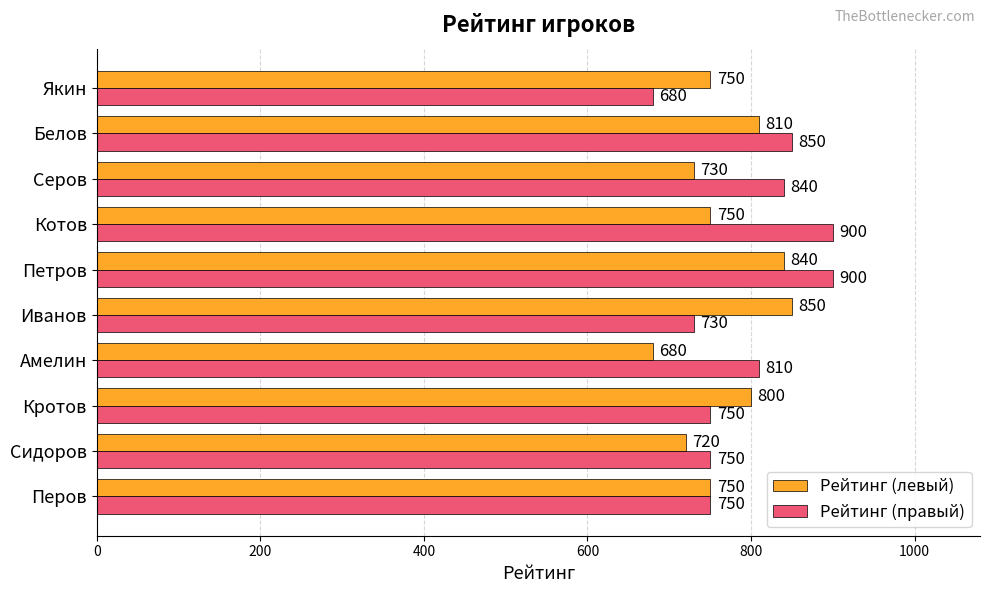

True or false: Рейтинг (левый) has a value of 720 at Сидоров.

True